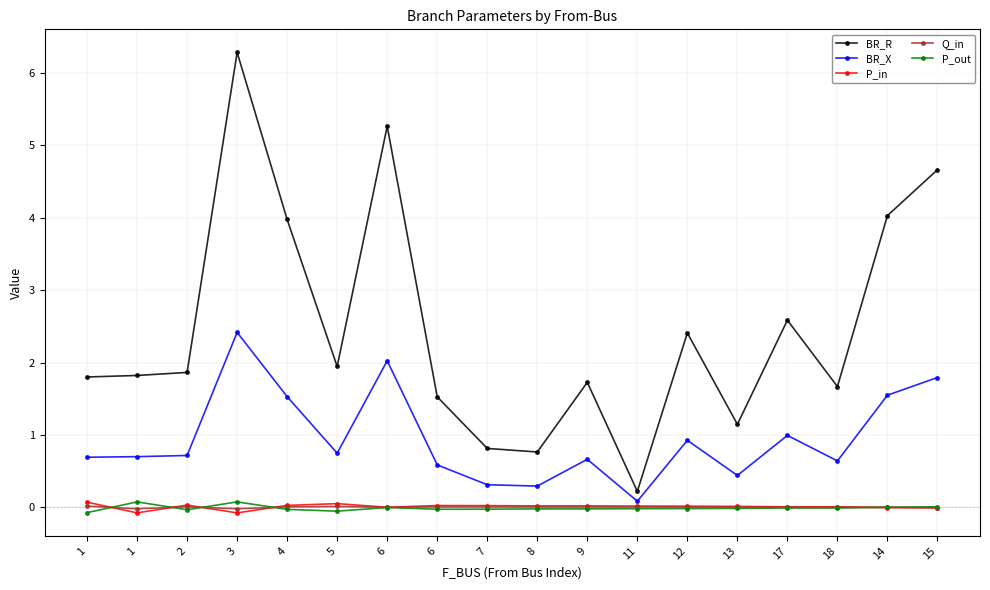

The value of BR_X at 17 is 1.4. True or false?

False